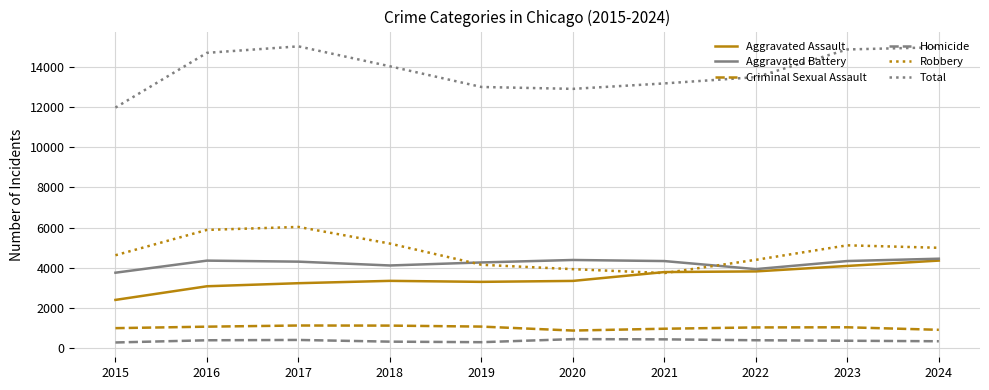

At 2018, list the series in order from largest to smallest.

Total, Robbery, Aggravated Battery, Aggravated Assault, Criminal Sexual Assault, Homicide